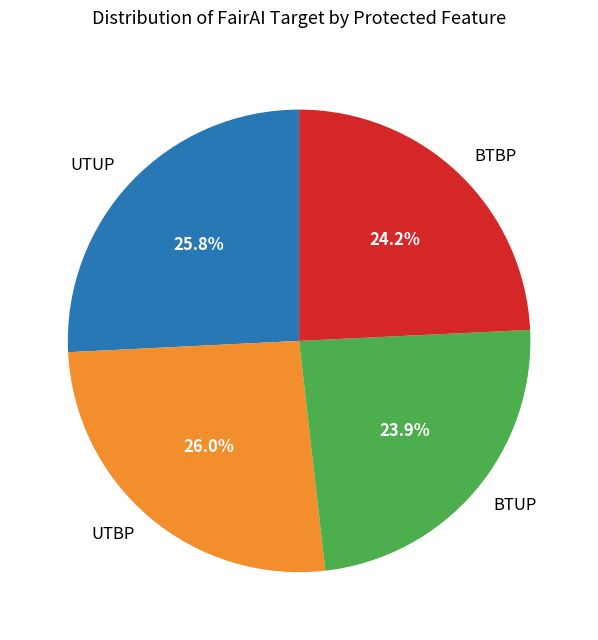

To the nearest percent, what portion does UTUP represent?

26%